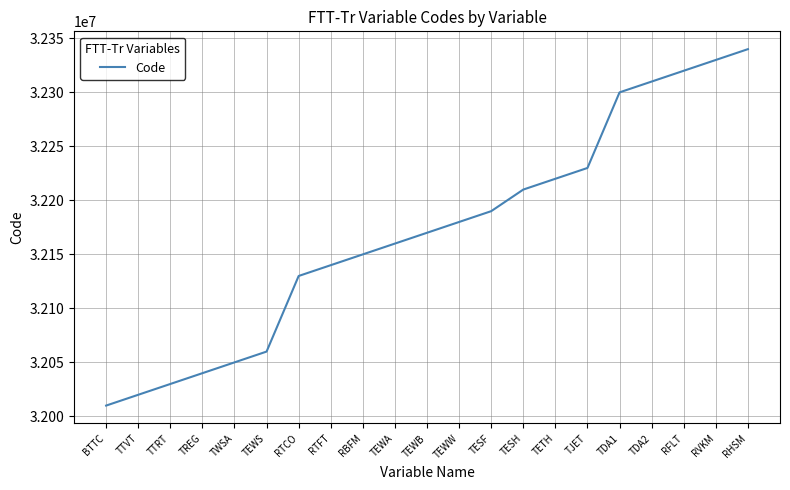

Rank the categories by value from lowest to highest.

BTTC, TTVT, TTRT, TREG, TWSA, TEWS, RTCO, RTFT, RBFM, TEWA, TEWB, TEWW, TESF, TESH, TETH, TJET, TDA1, TDA2, RFLT, RVKM, RHSM